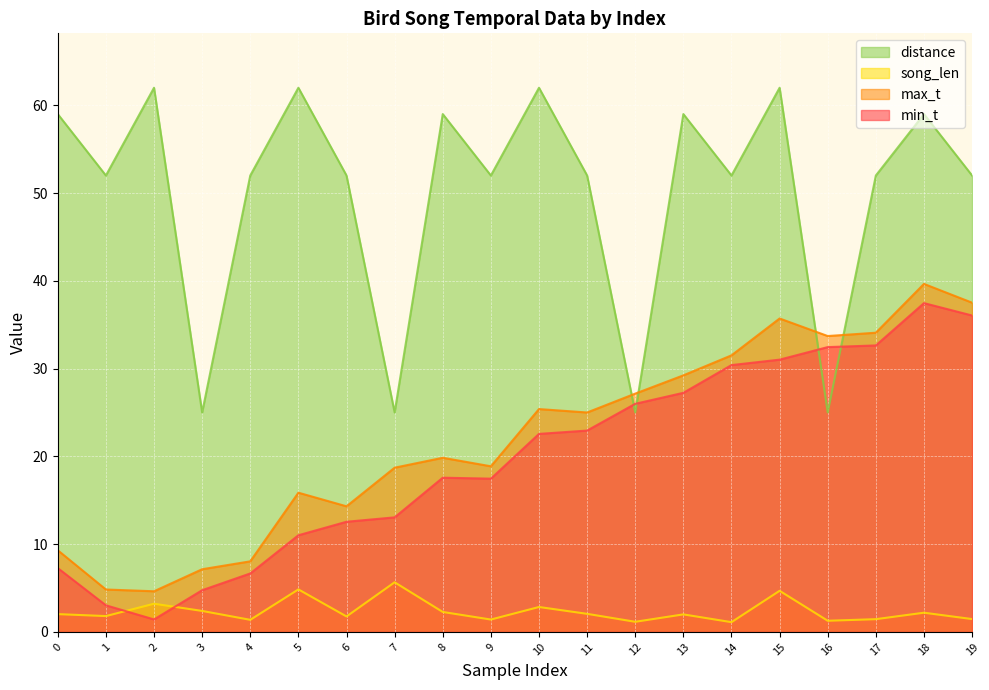

What is the average value of the min_t series?

19.7